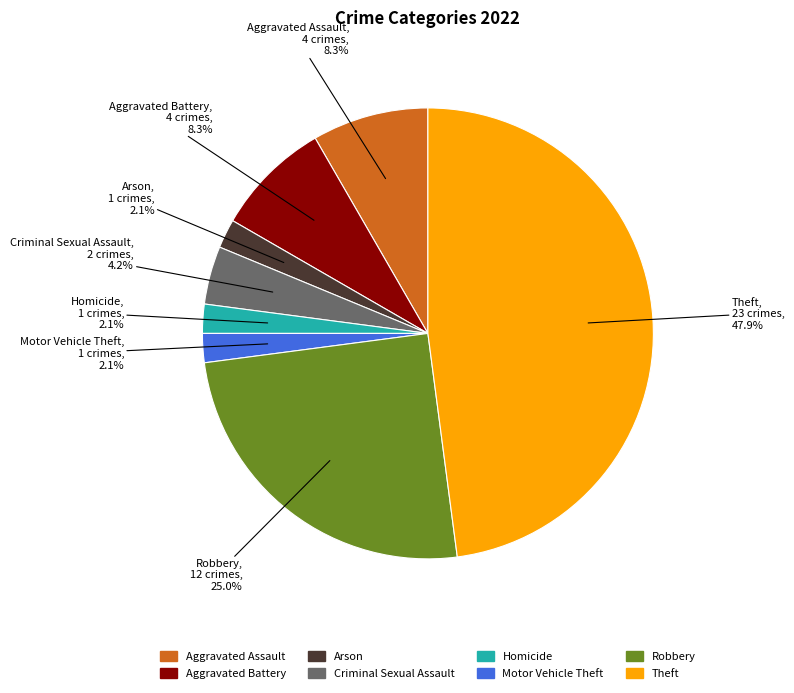

Does Homicide account for over 50% of the chart?

No